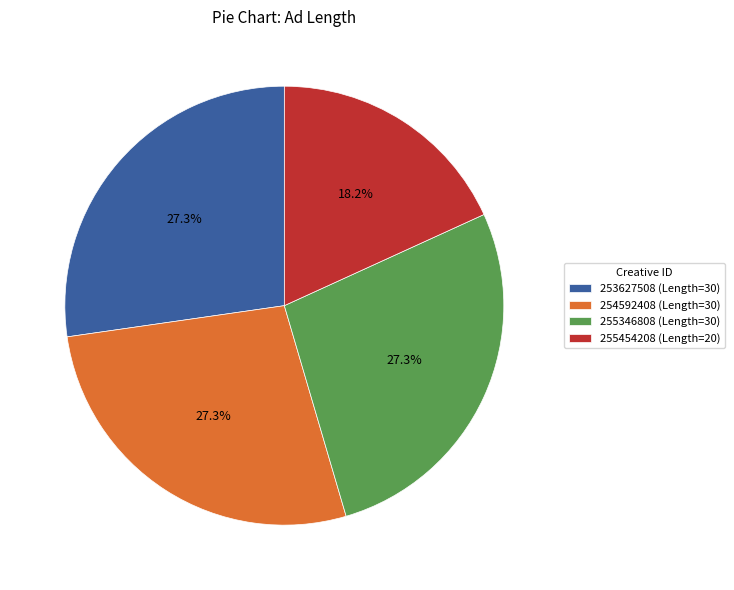

How many slices are in this pie chart?

4